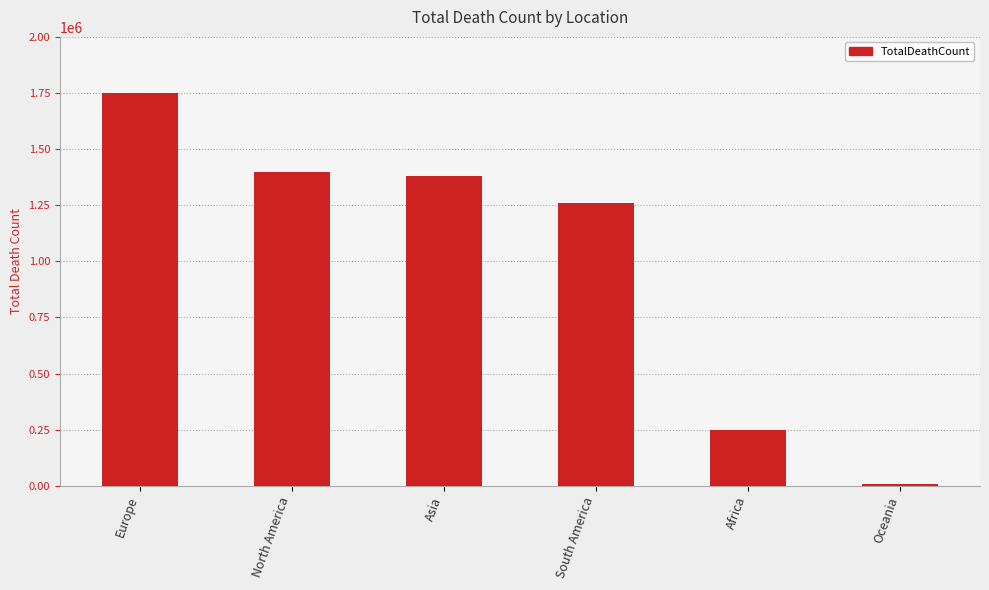

At which label is the value closest to 880092?

South America